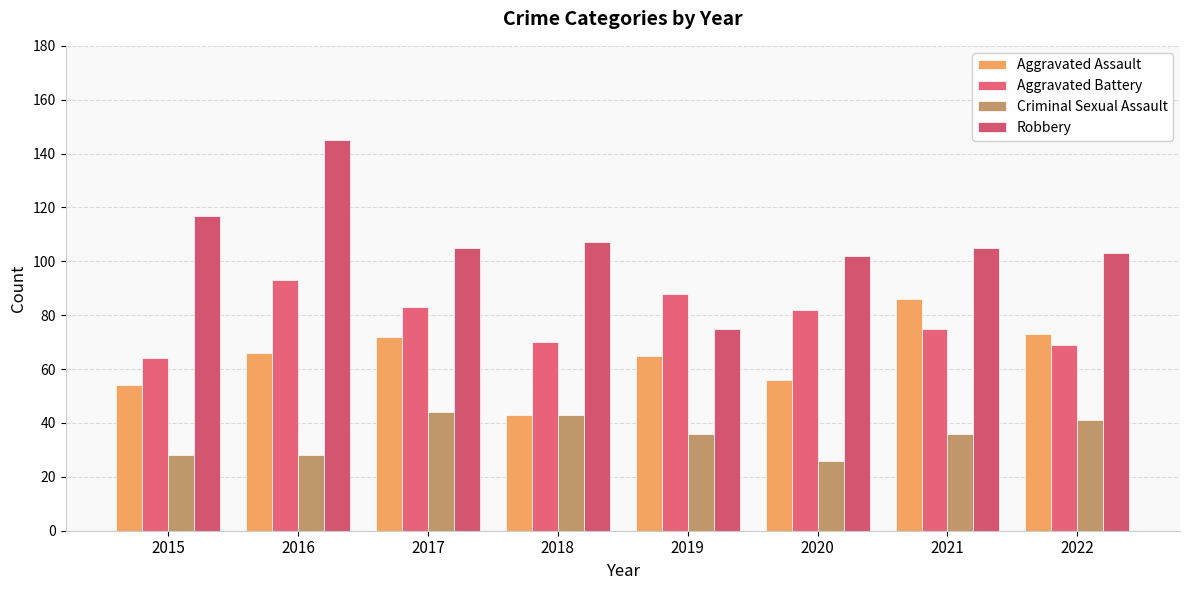

How many bars are there in total?

32